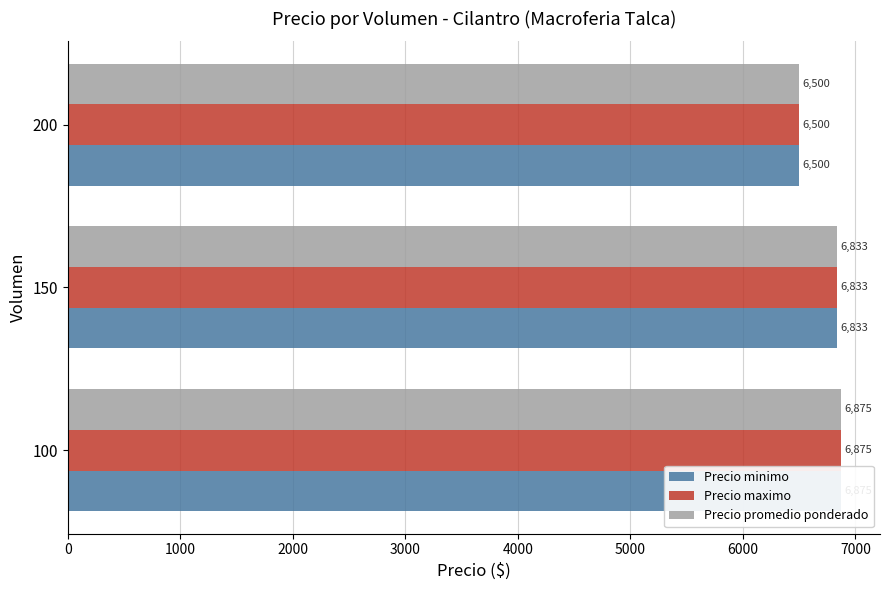

What is the difference between the maximum and minimum values in the Precio promedio ponderado series?

375.0